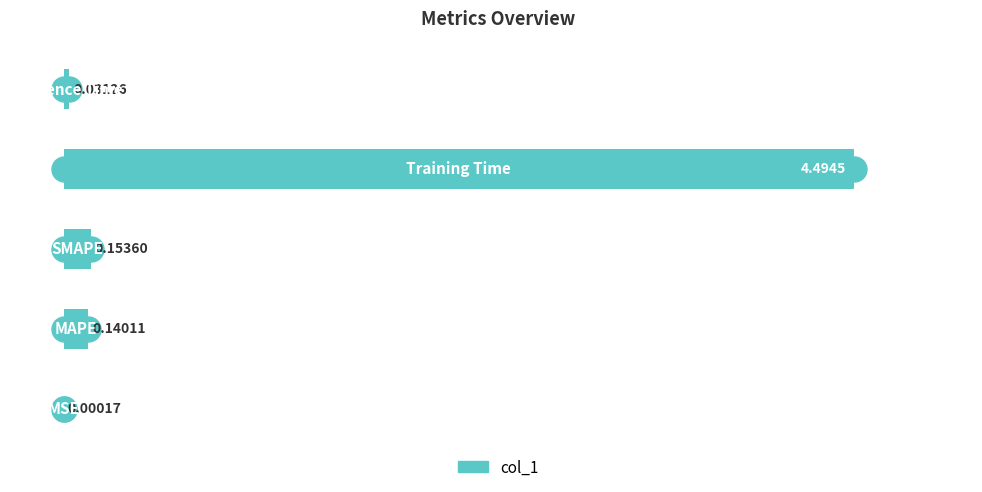

What is the sum of all values?

4.8